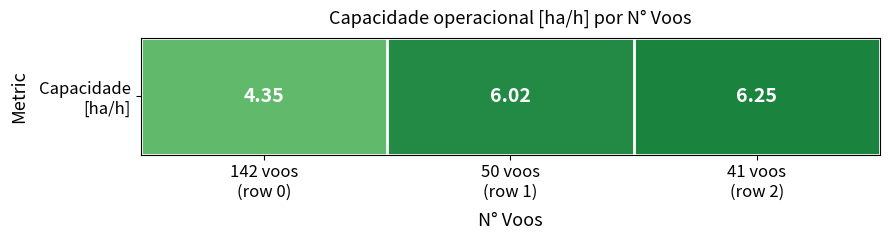

What is the difference between the maximum and minimum values?

1.9